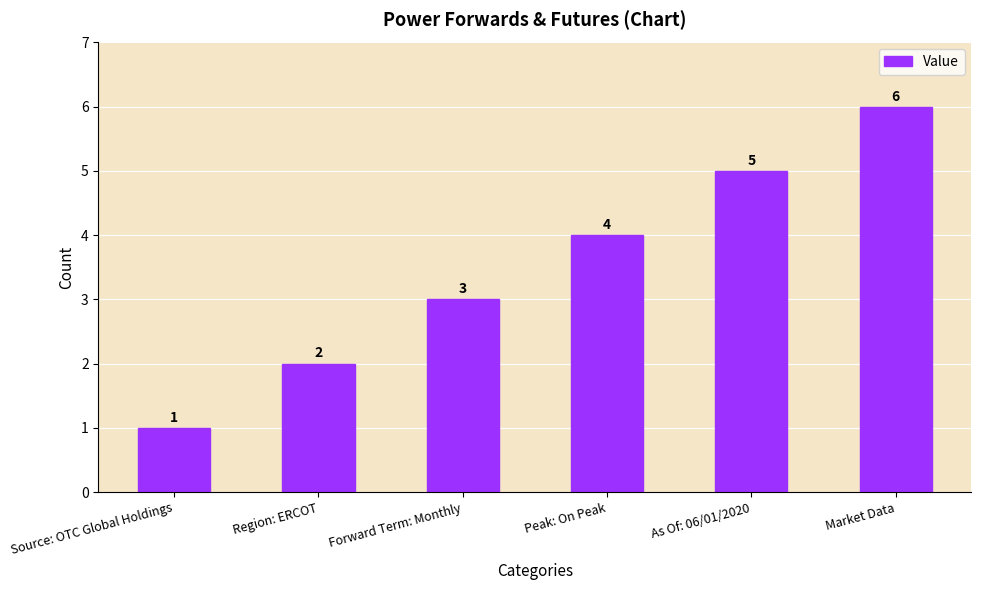

What is the average value?

4